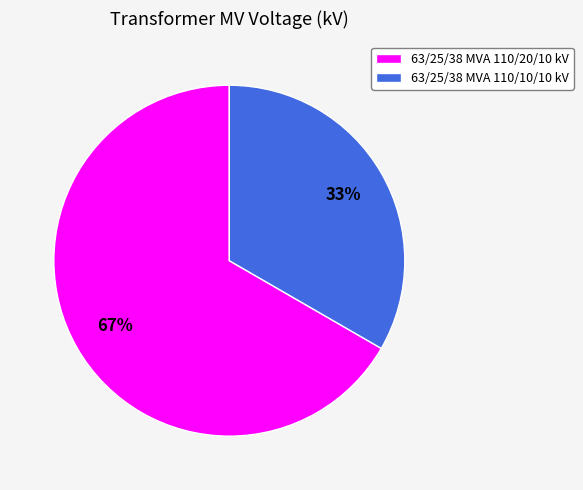

Which slice represents more than half of the pie?

63/25/38 MVA 110/20/10 kV